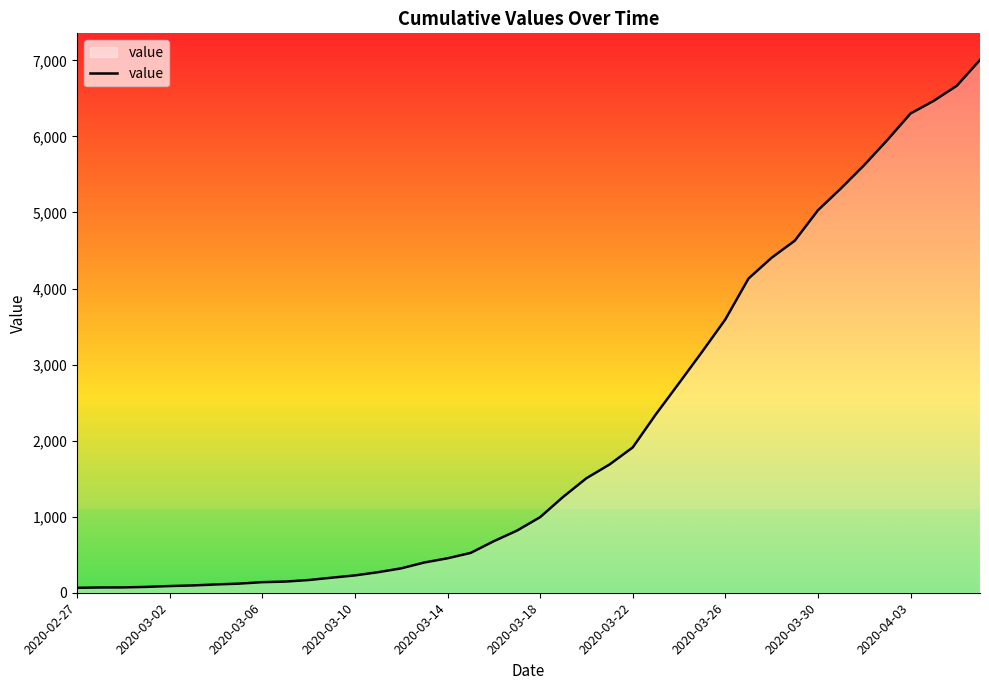

What is the greatest value displayed?

7005